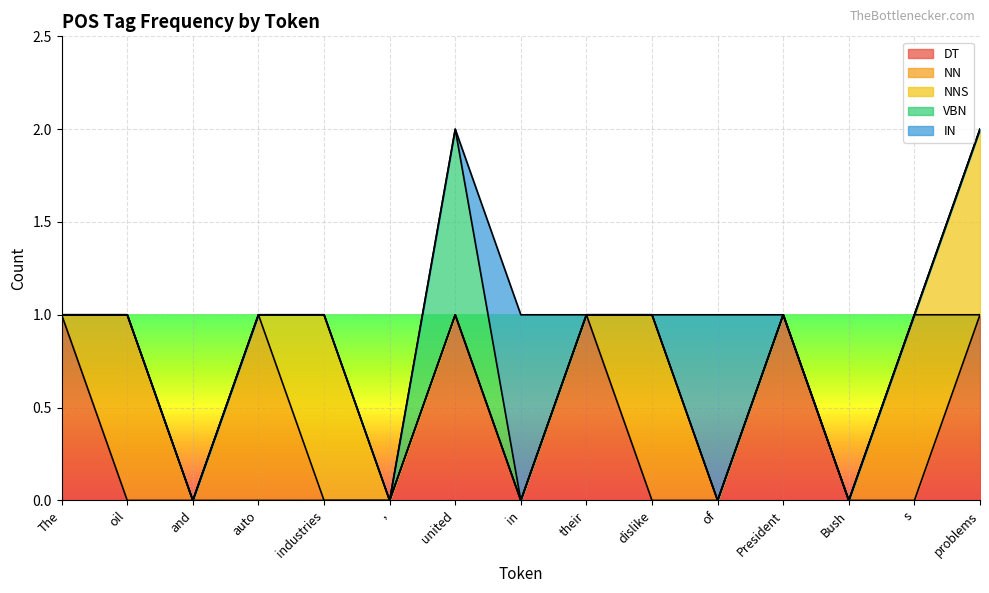

How many distinct data groups are displayed?

5